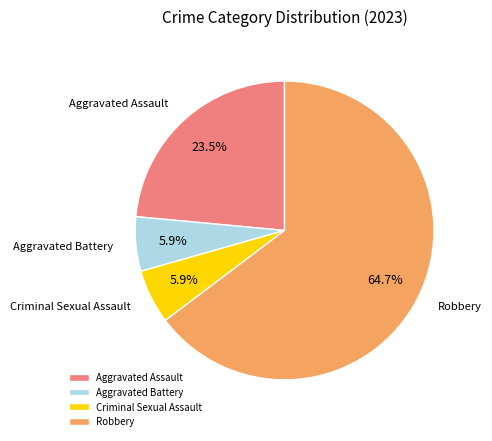

Which has a higher value, Robbery or Aggravated Assault?

Robbery